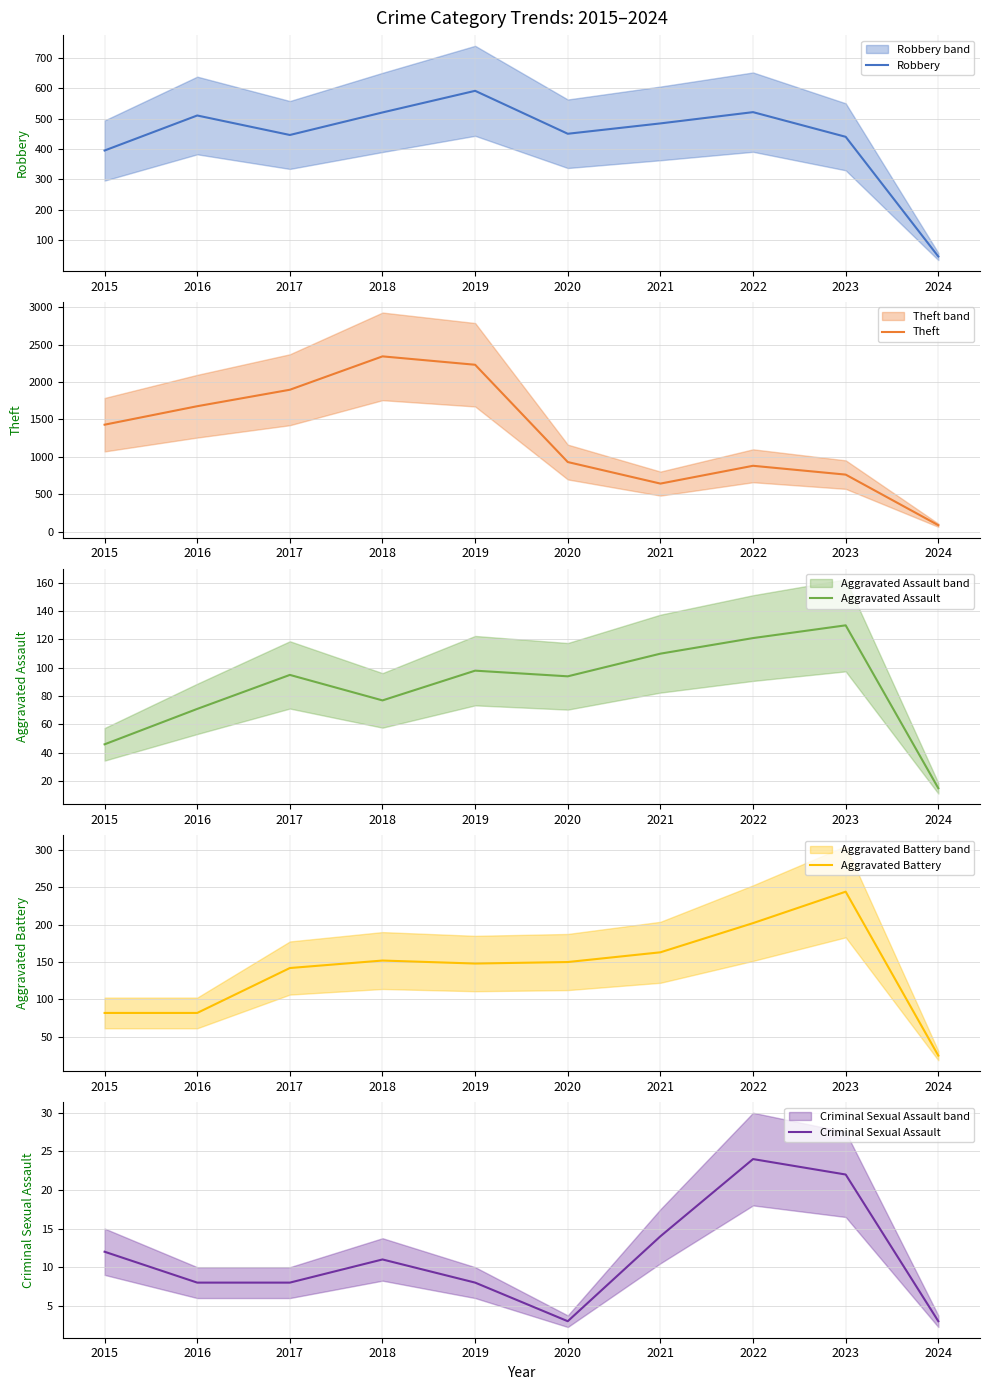

Reading right to left, list all the values displayed in this chart.

Robbery: 47	440	521	484	450	591	520	446	510	395
Theft: 86	762	880	642	930	2230	2342	1896	1676	1429
Aggravated Assault: 15	130	121	110	94	98	77	95	71	46
Aggravated Battery: 25	244	202	163	150	148	152	142	82	82
Criminal Sexual Assault: 3	22	24	14	3	8	11	8	8	12